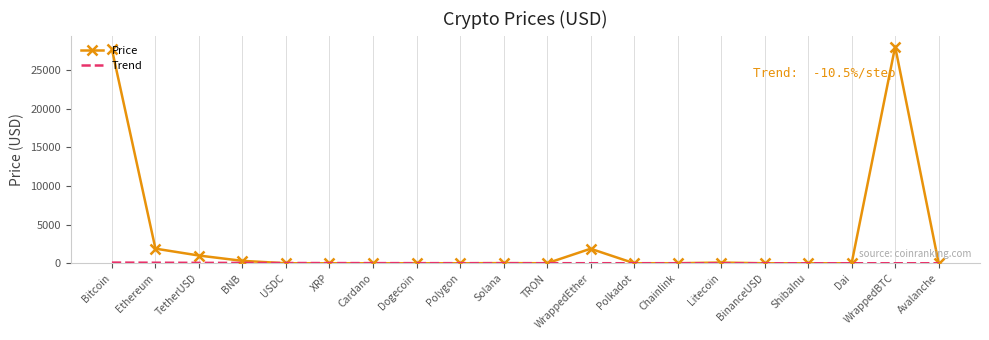

Which series has the largest range (max minus min)?

Price